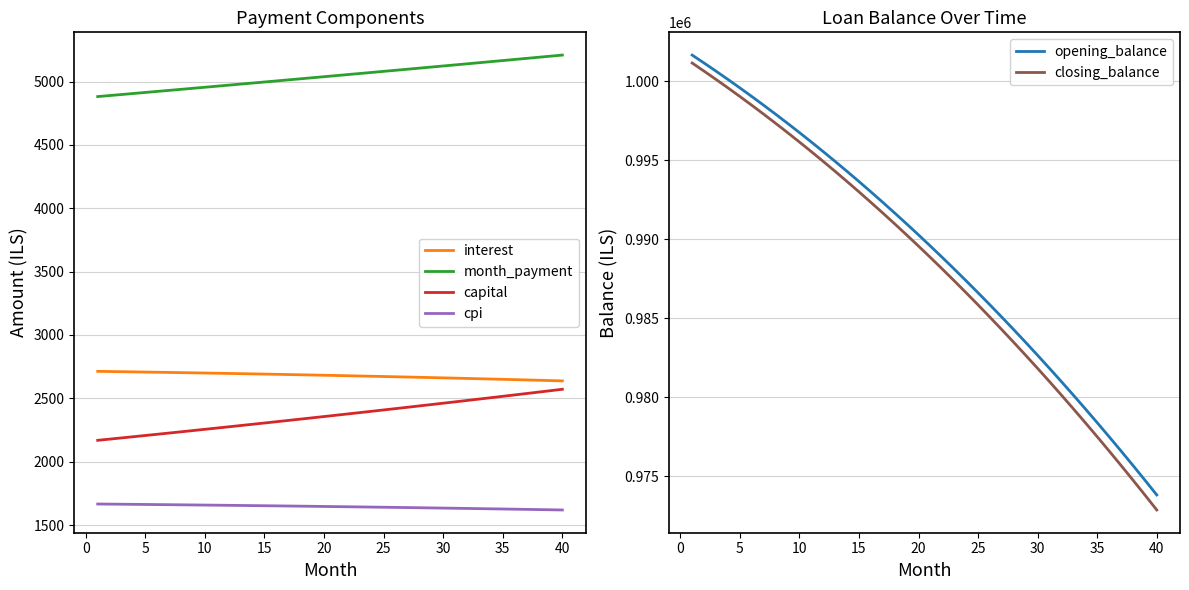

At which label does opening_balance reach its minimum?

40